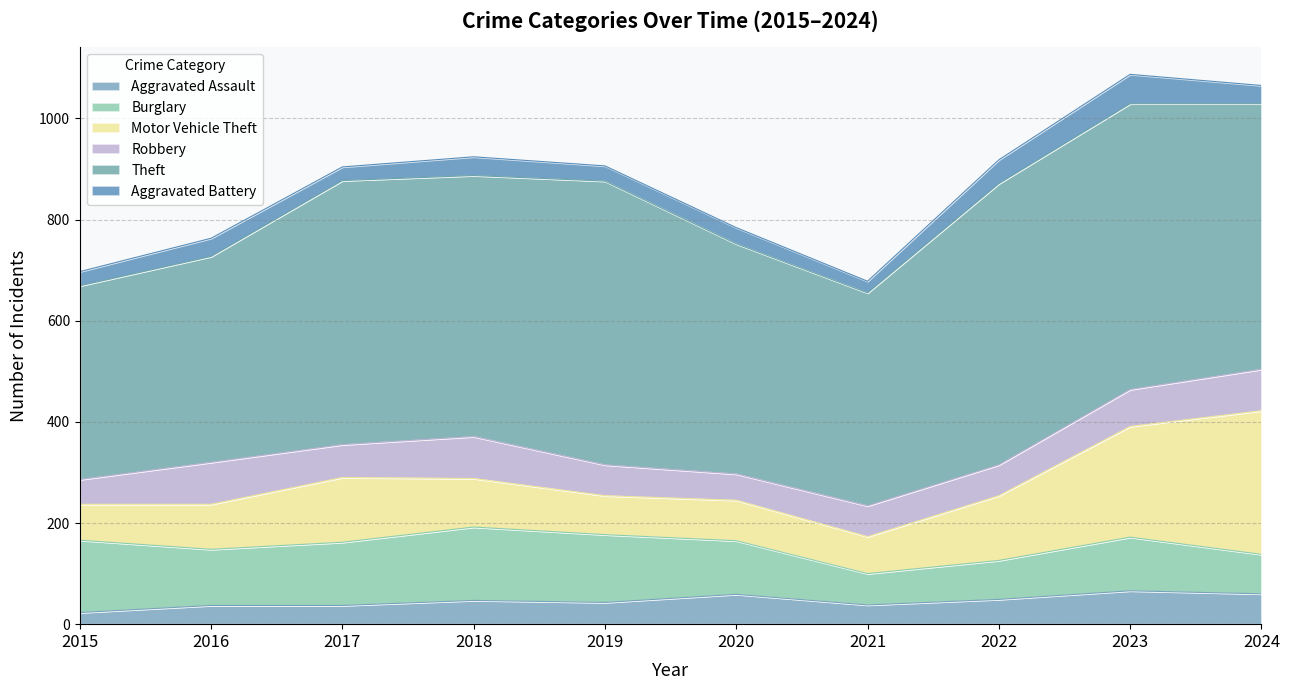

What is the total value across all series at 2015?

697